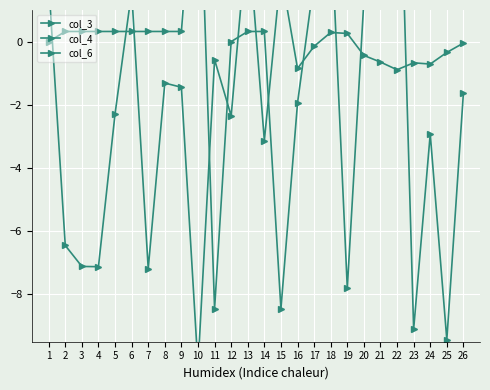

Which series has the largest total across all categories?

col_4